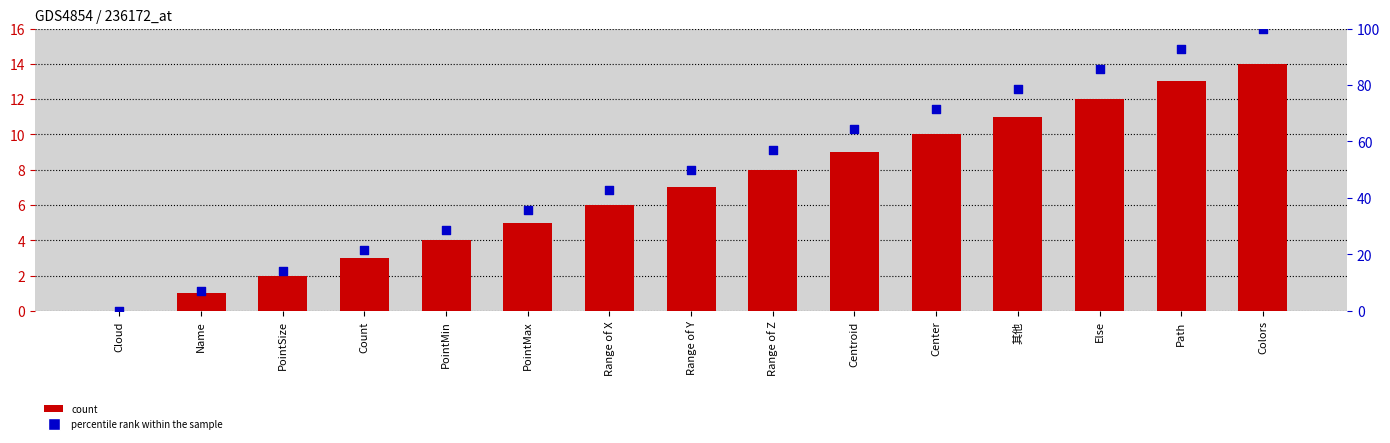

Is the value of Count at Count greater than the value of percentile rank within the sample at 其他?

No